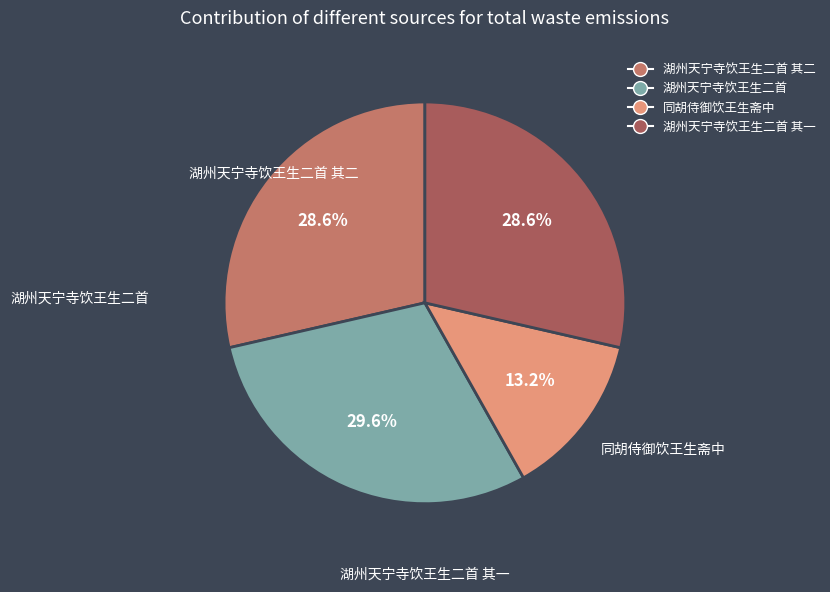

Count the number of slices in the pie.

4